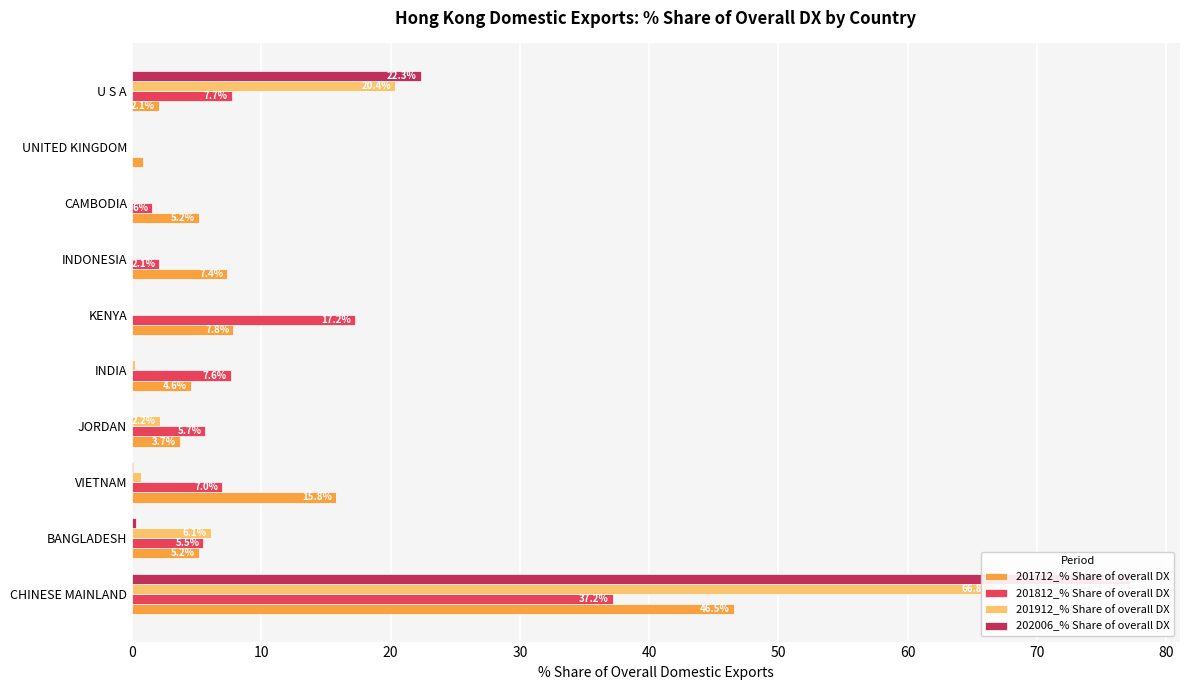

Count the number of categories in the chart.

10